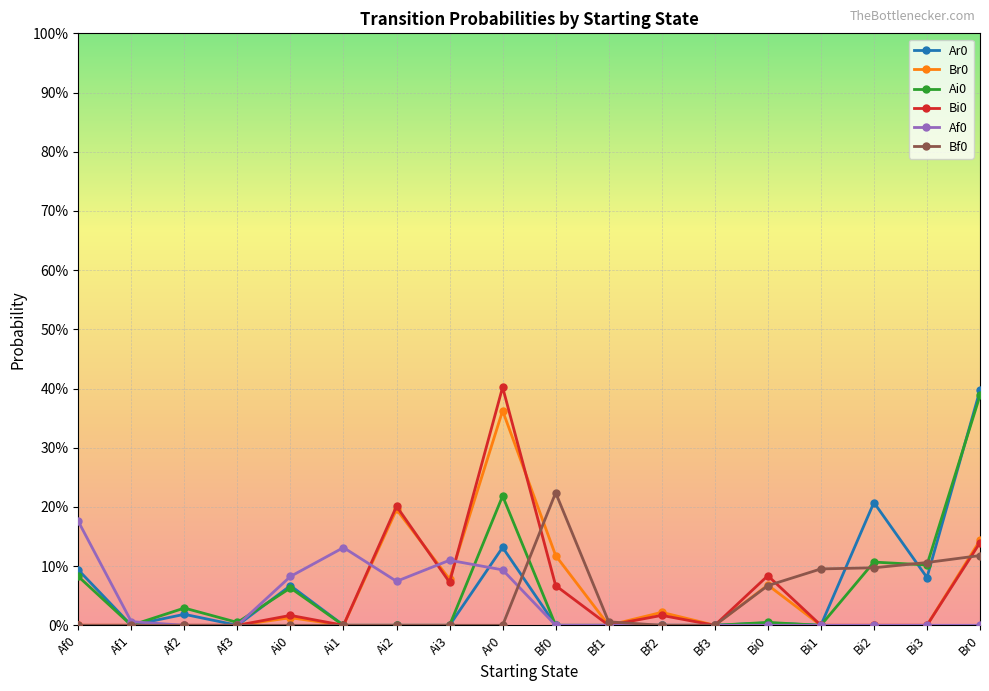

What is the spread (max minus min) of values at Ar0?

0.4